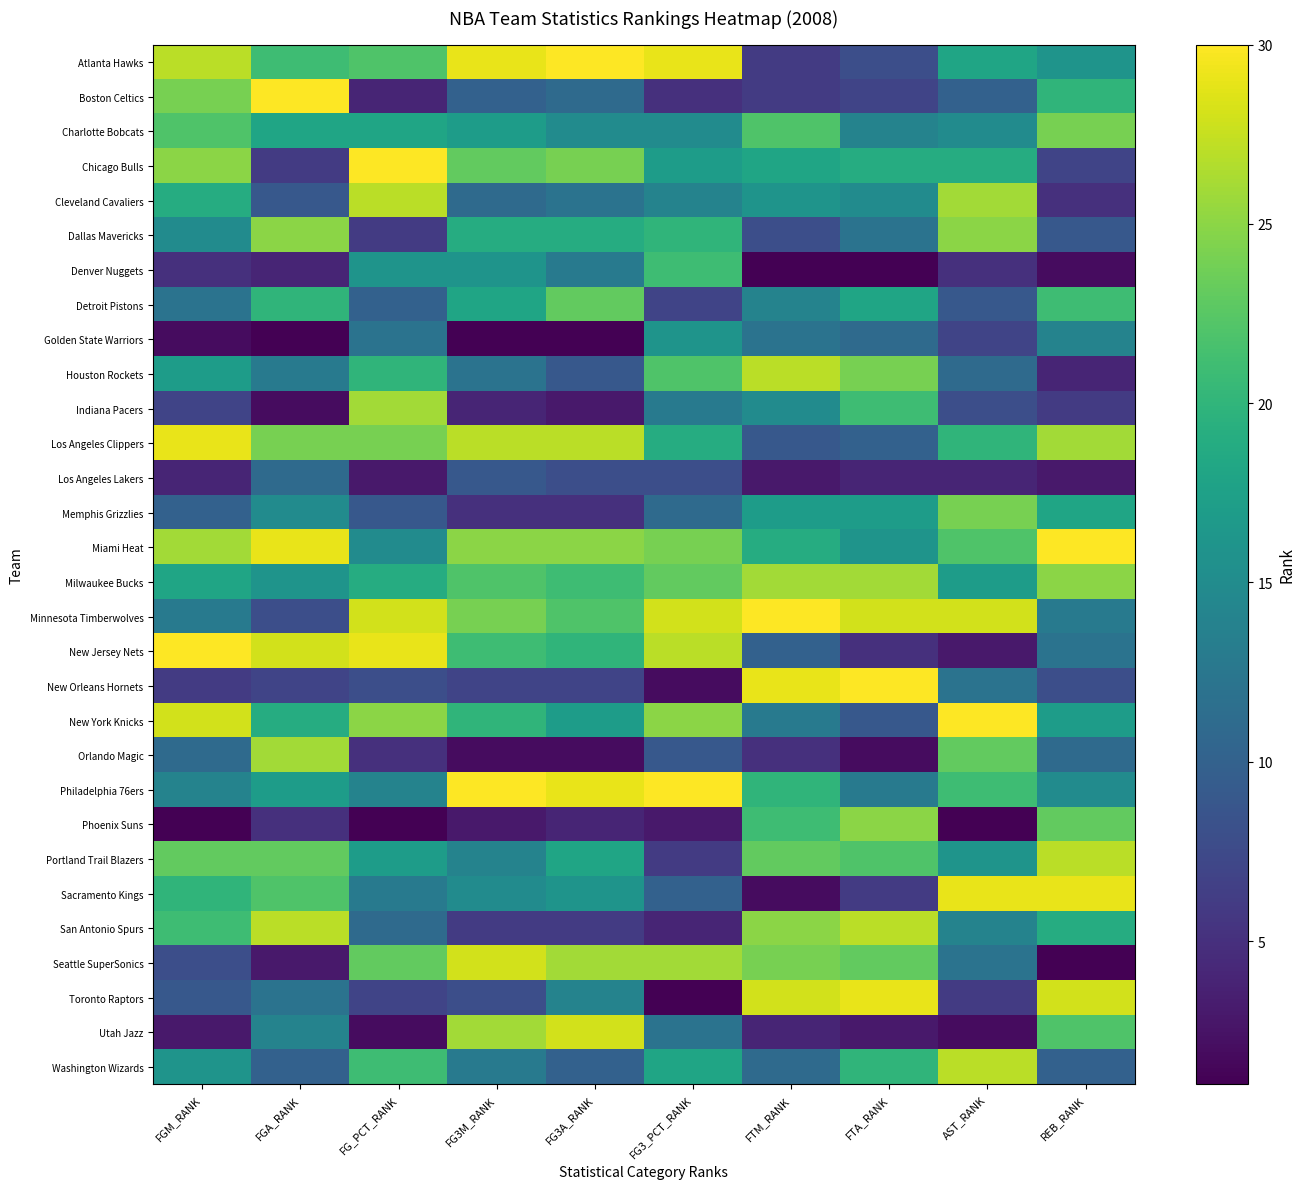

At which category is the sum across all series the highest?

FGM_RANK